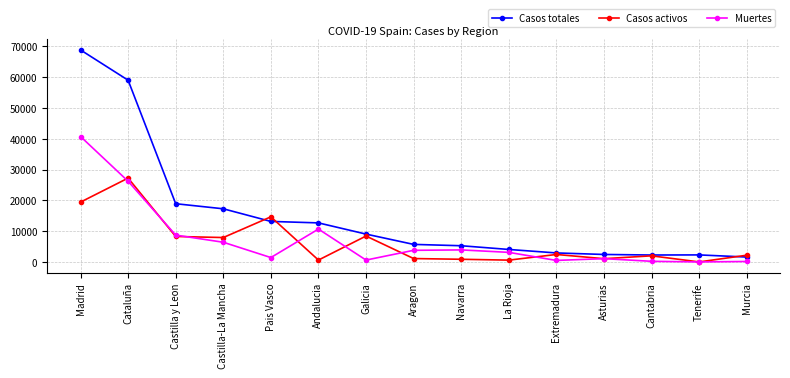

Where is Muertes nearest to the value 20368?

Cataluña